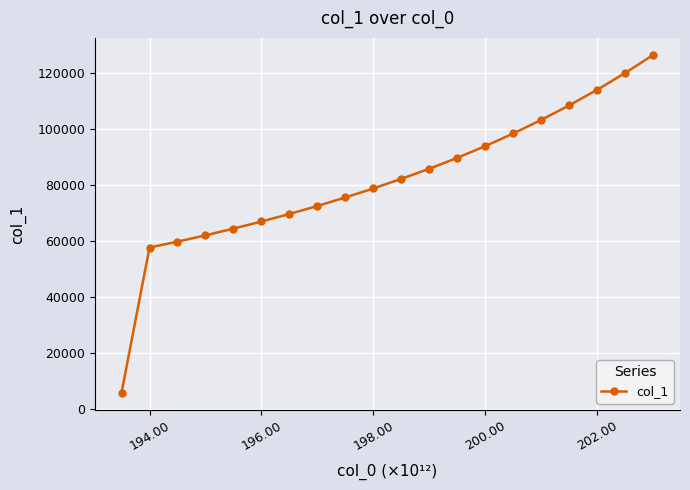

What is the minimum value shown in the chart?

5637.7